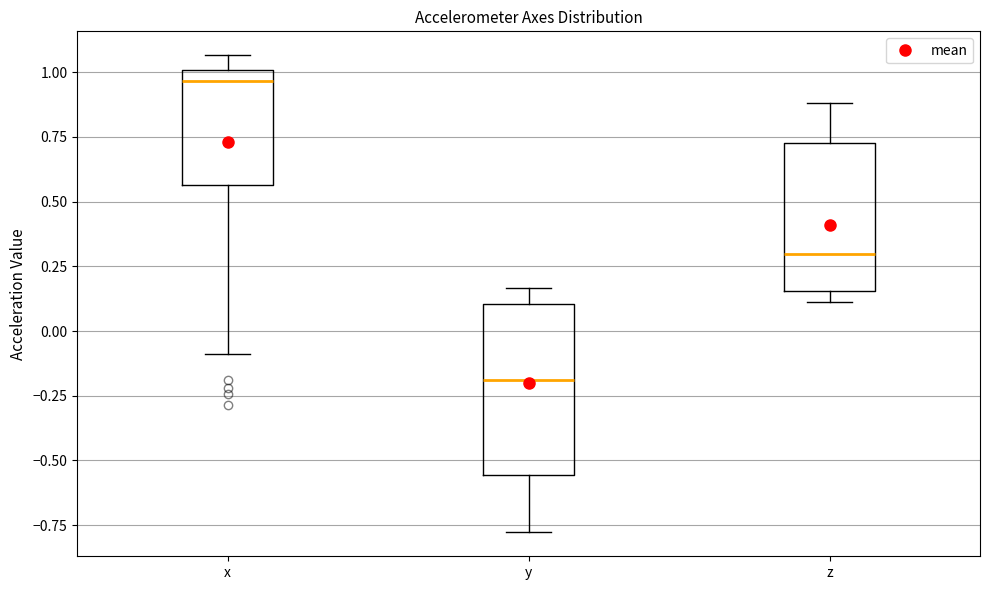

Where is the lower edge of the box for z on the y-axis? The values are not printed on the chart, so give them approximately, as read against the axis.

0.15